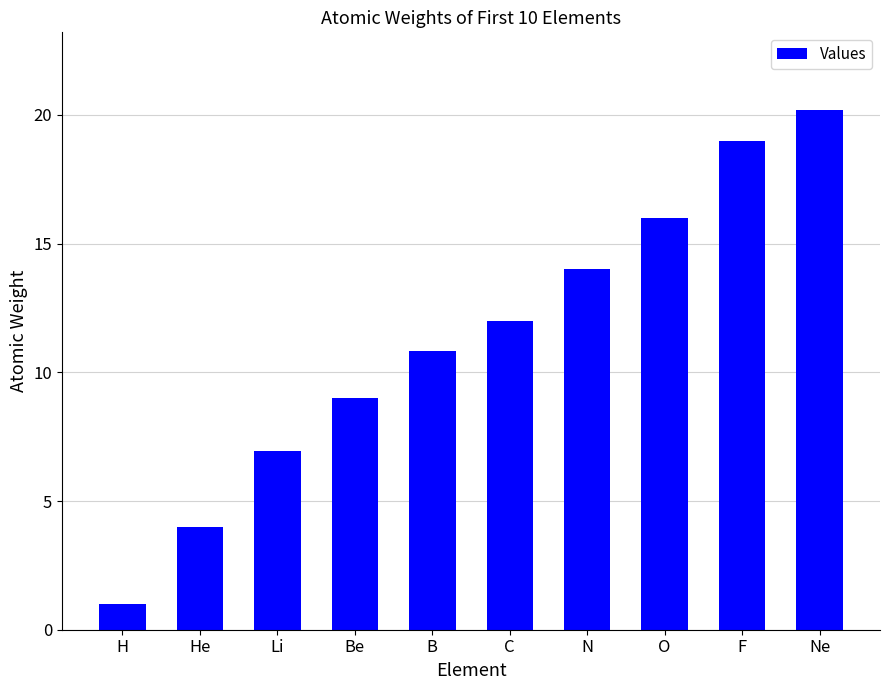

What is the difference between the second highest and minimum values?

18.0